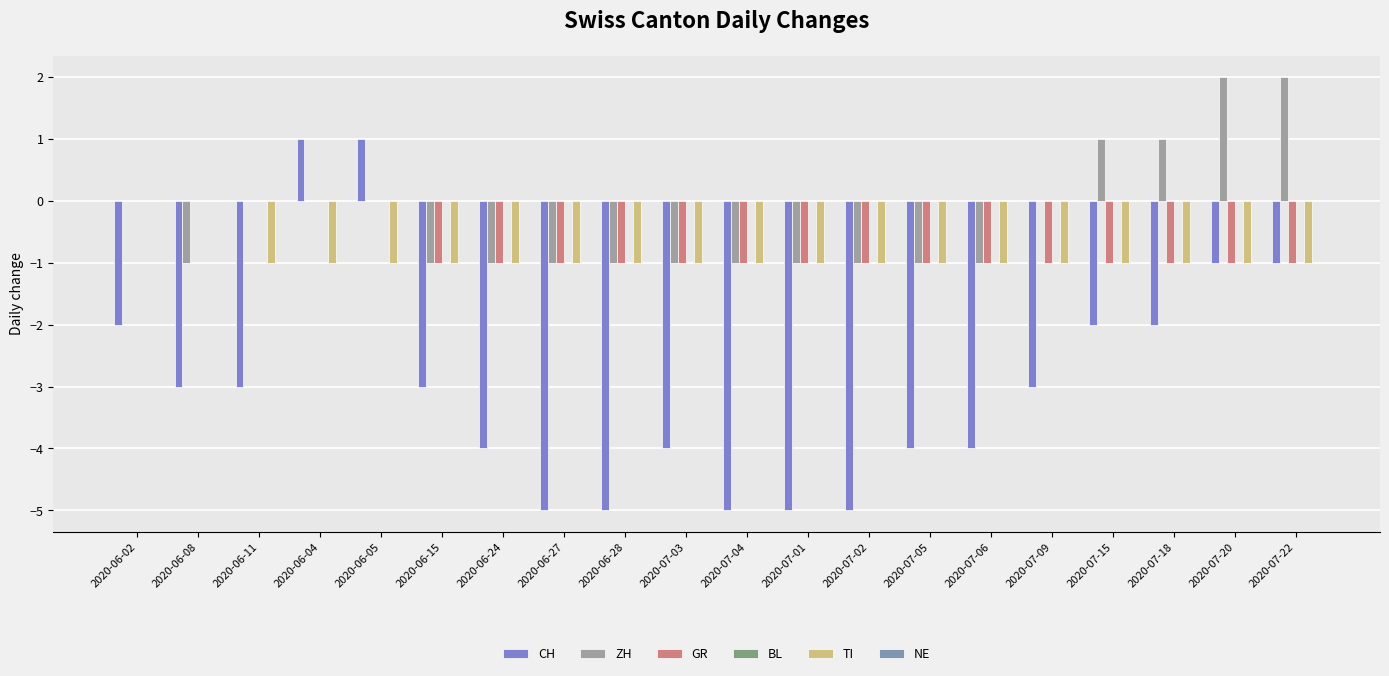

Which series has the largest range (max minus min)?

CH